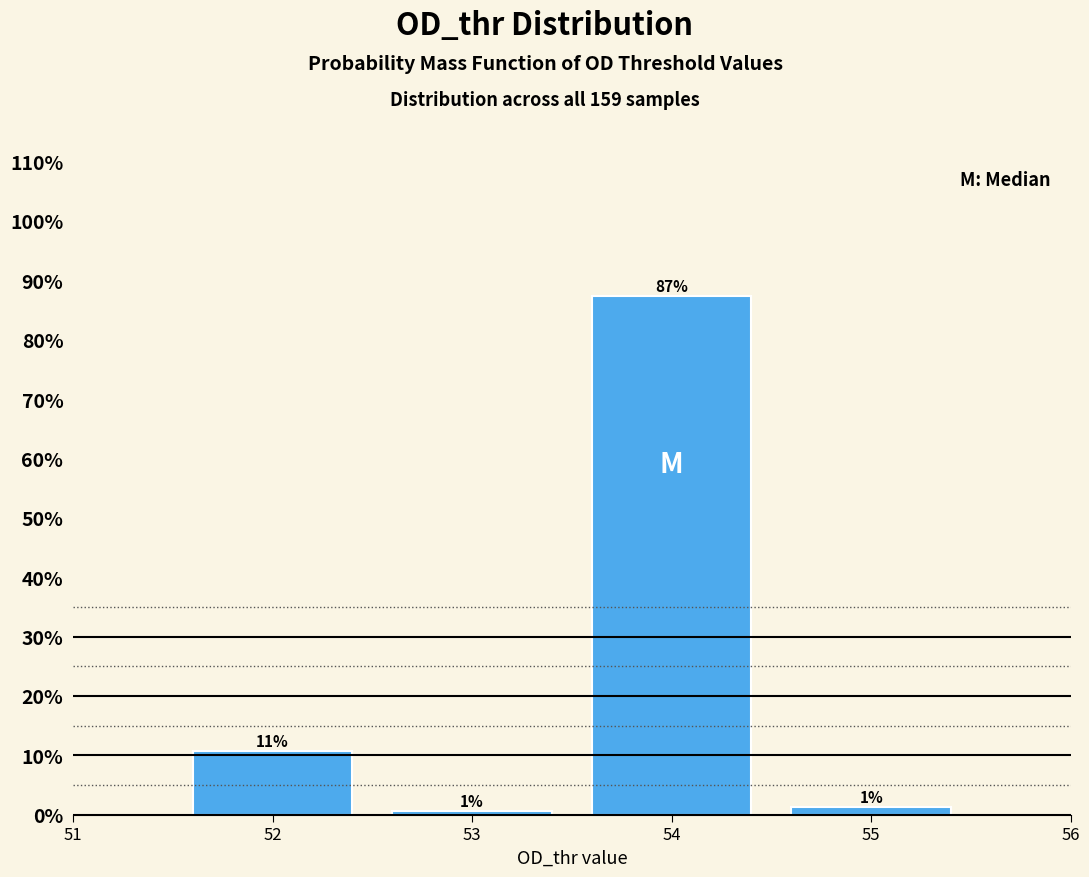

Are the bars horizontal?

No